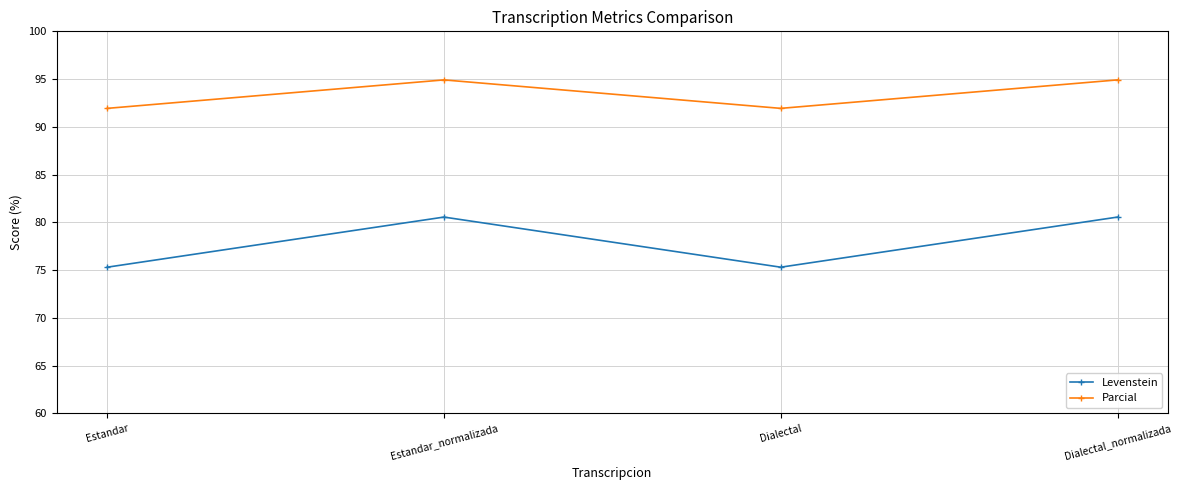

True or false: Parcial has a value of 20.2 at Dialectal_normalizada.

False